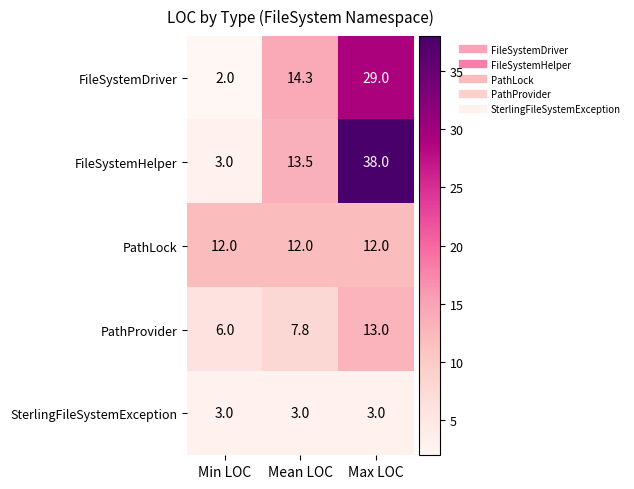

Which series has the widest spread of values?

FileSystemHelper